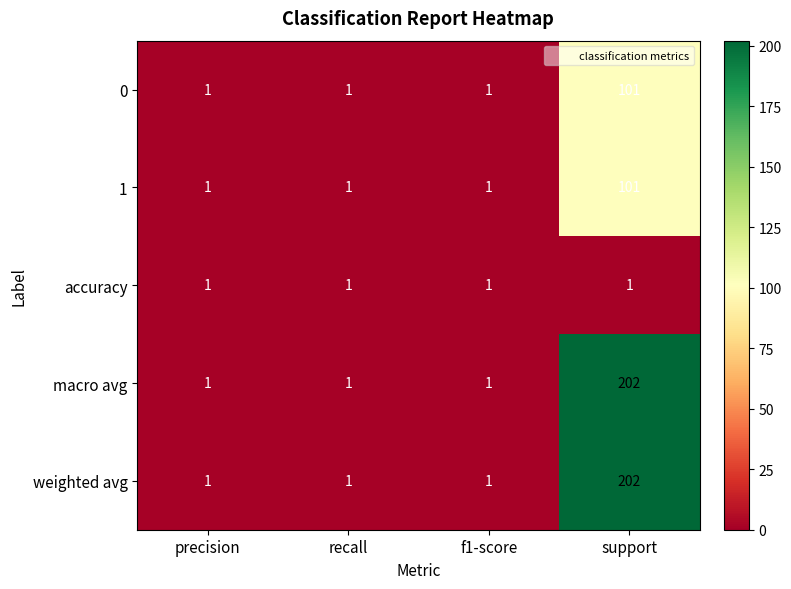

True or false: accuracy has a value of 1 at recall.

True